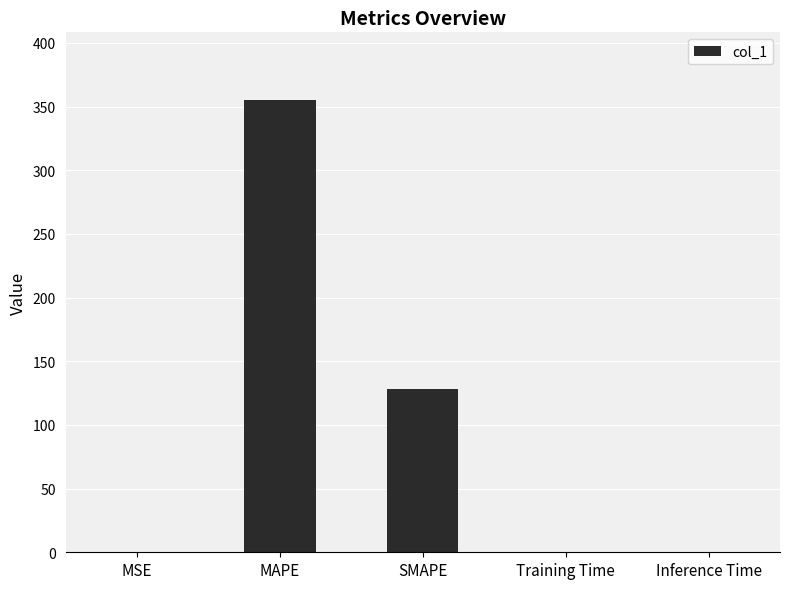

True or false: the data shows 169.6 at SMAPE.

False